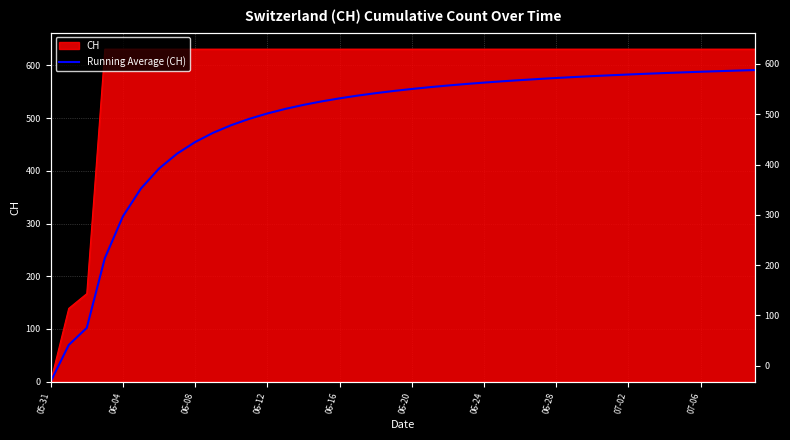

Reading left to right, extract all data points from this chart.

0.0	69.5	102.0	234.2	313.6	366.5	404.3	432.6	454.7	472.3	486.7	498.8	508.9	517.6	525.2	531.8	537.6	542.8	547.5	551.6	555.4	558.9	562.0	564.9	567.5	570.0	572.2	574.3	576.3	578.1	579.8	581.4	582.9	584.3	585.7	586.9	588.1	589.2	590.3	591.3